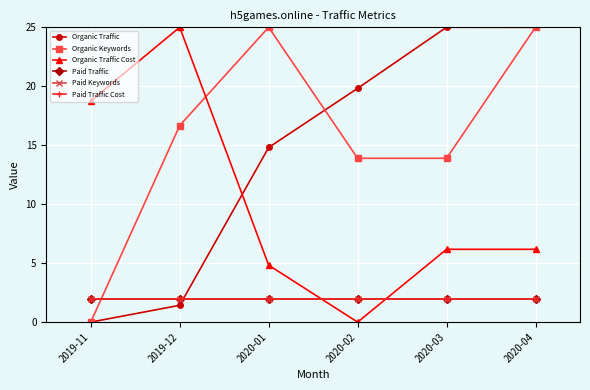

What is the sum of the Paid Traffic Cost values at 2020-02 and 2020-01?

4.0